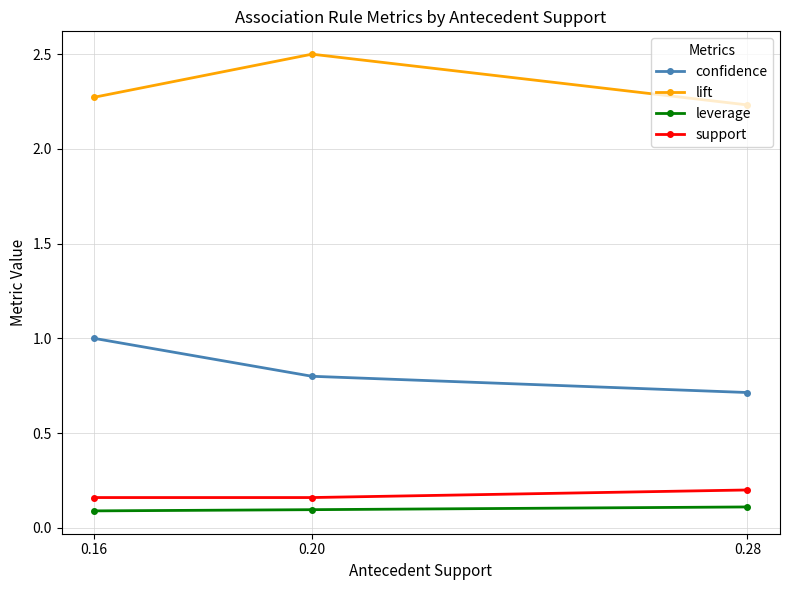

Count the number of categories in the chart.

3